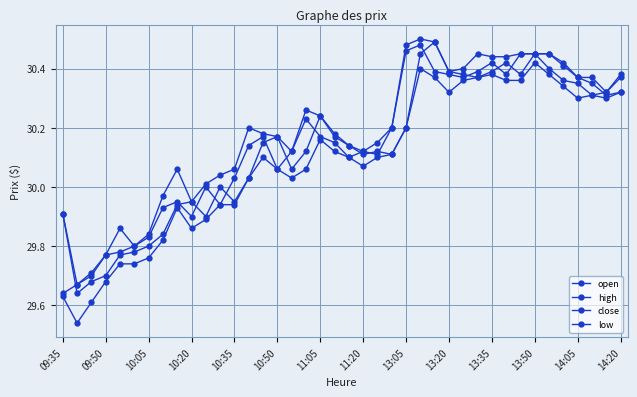

Does the chart display data point markers on the line(s)?

Yes